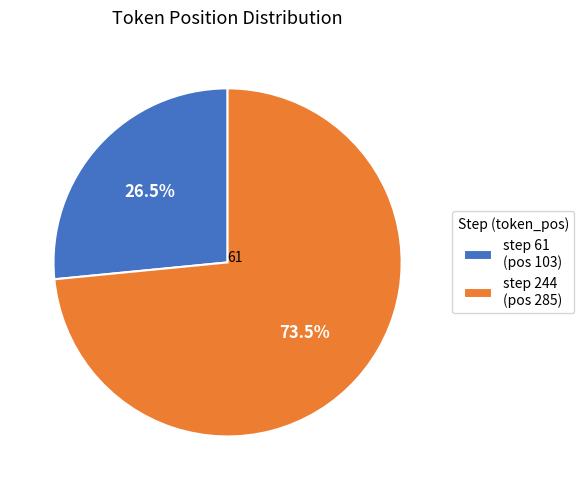

How many slices are in this pie chart?

2